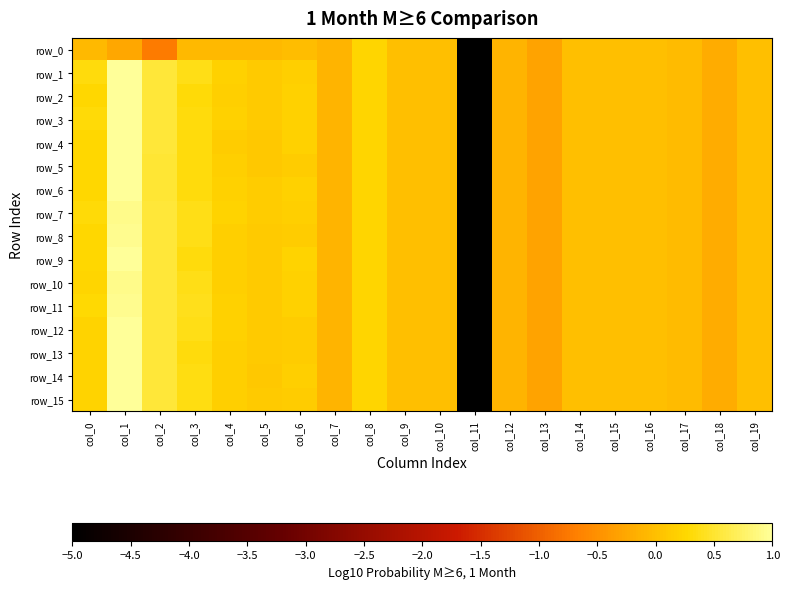

How many values in row_14 are below zero?

10